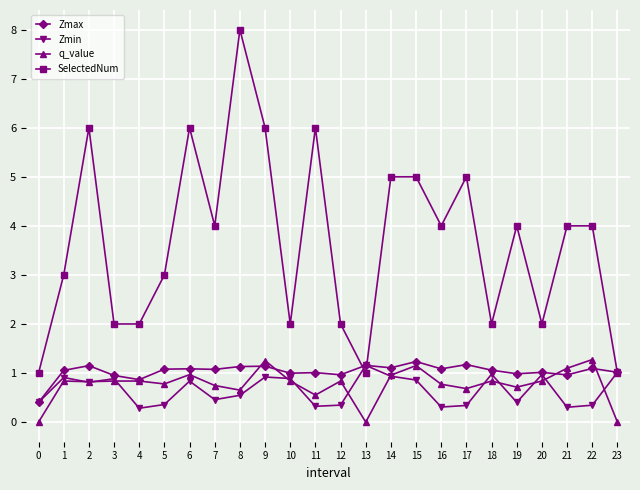

True or false: SelectedNum and q_value intersect in this chart.

False